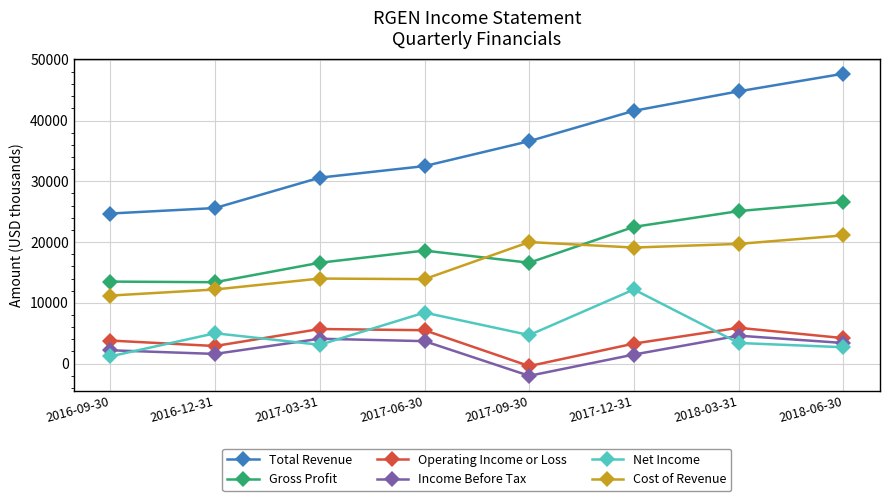

What is the minimum value shown in the chart?

-2000